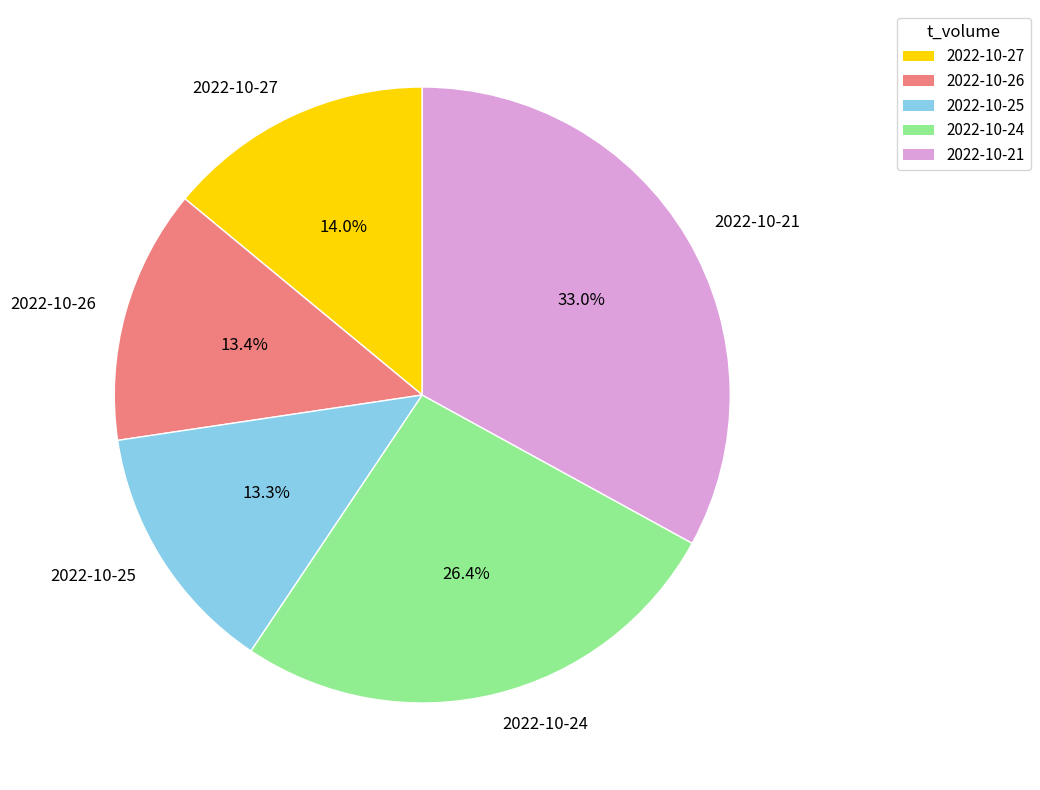

What is the largest slice in the pie chart?

2022-10-21